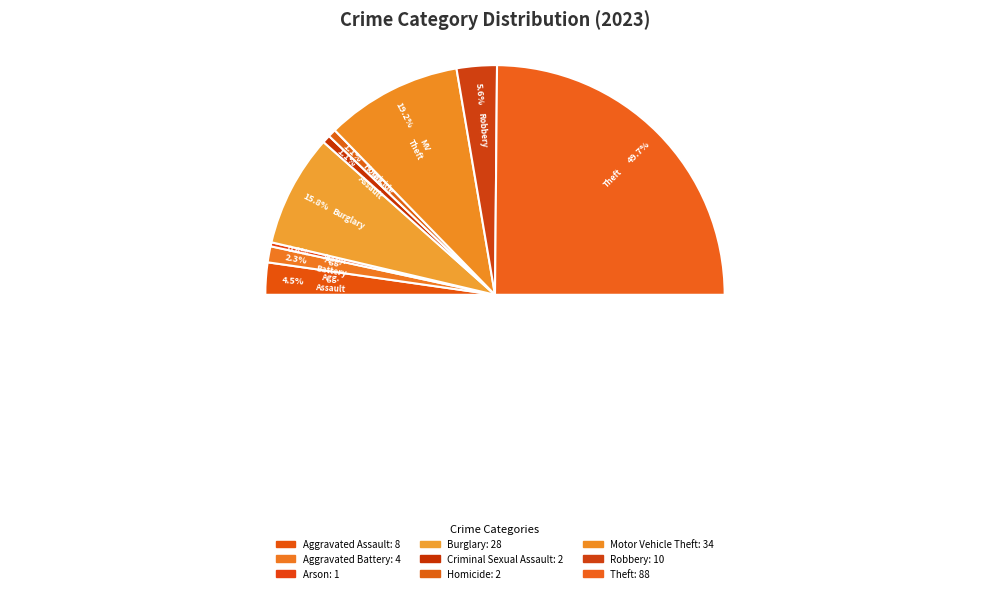

Is there a majority slice in this chart?

No